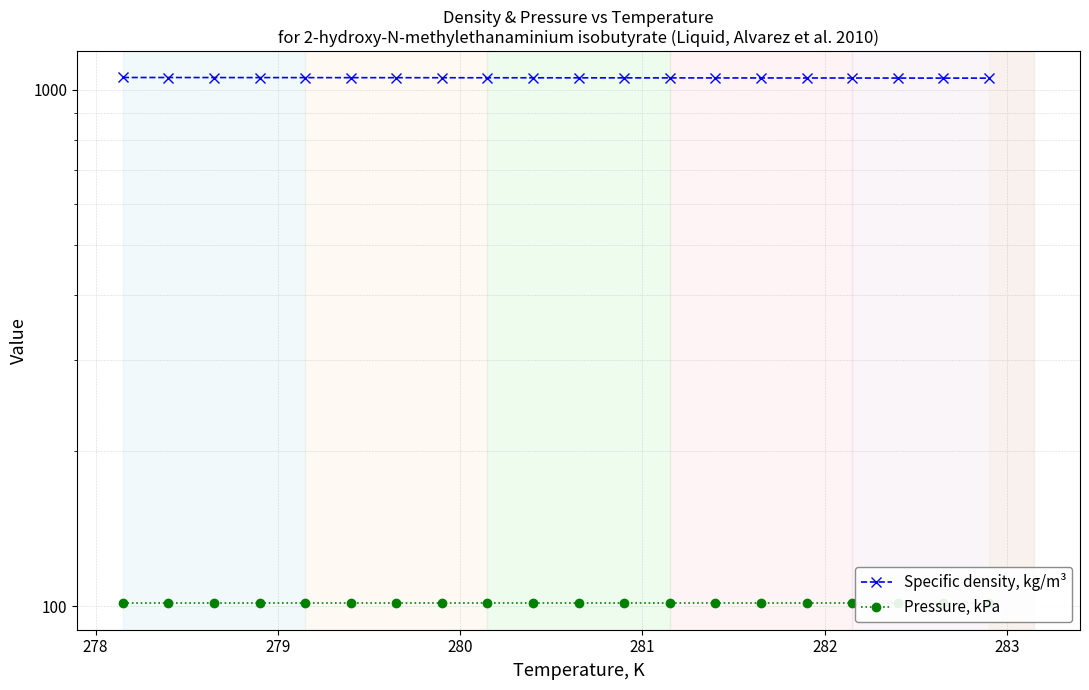

What is the lowest value of the Pressure, kPa series?

101.3